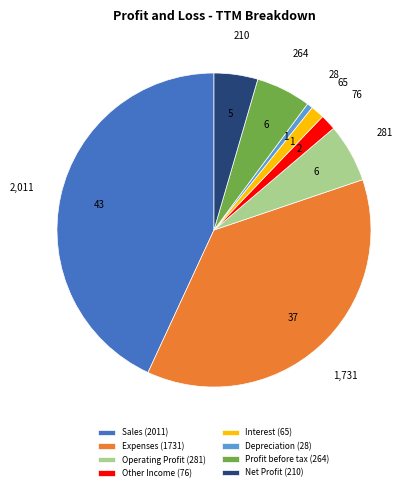

Do Other Income (76) and Net Profit (210) together represent more than half of the pie?

No